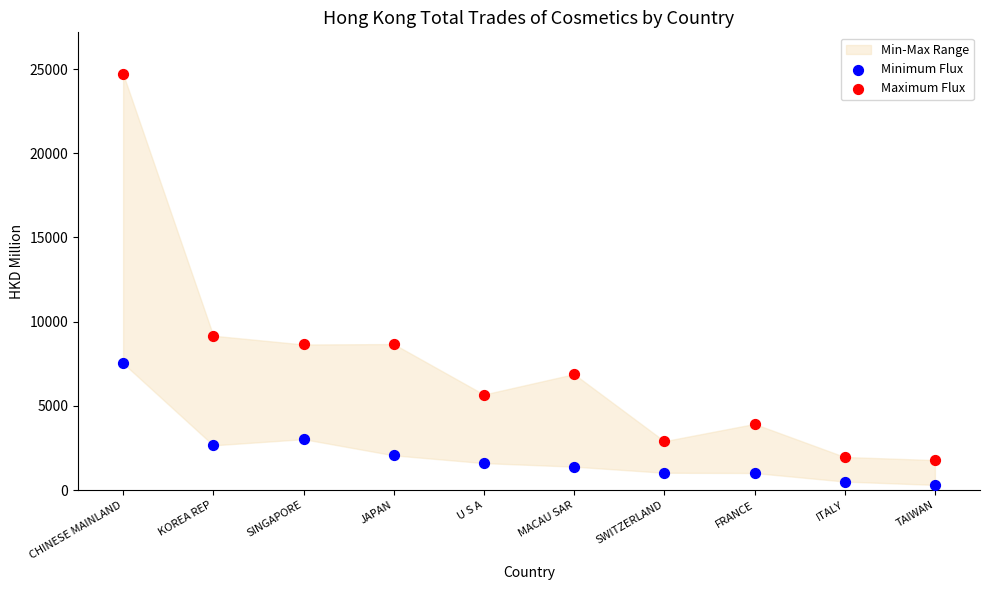

Which series reaches the minimum Y coordinate?

Minimum Flux